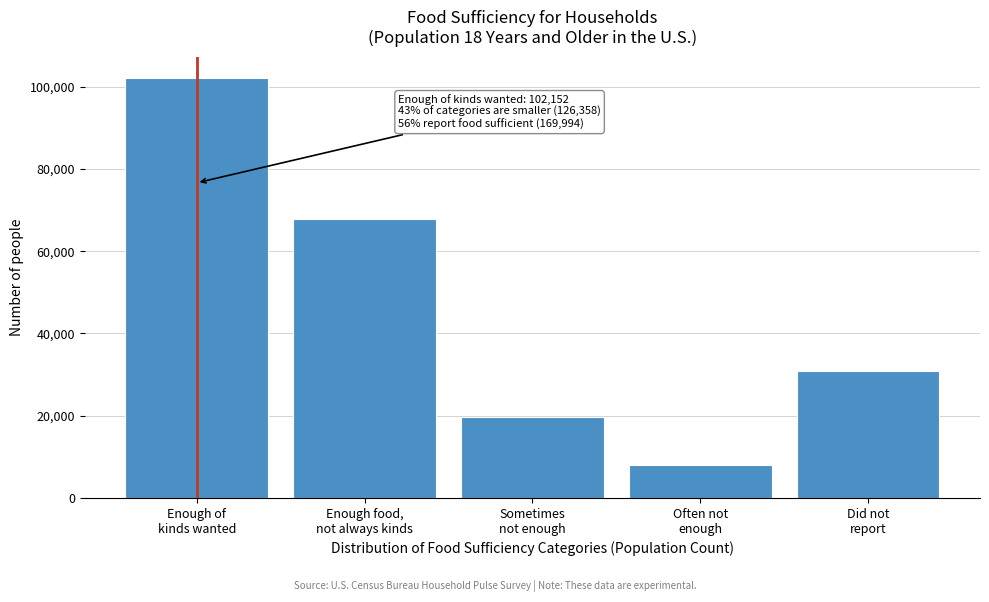

Reading right to left, what are all the values shown in this chart?

30766	7979	19771	67842	102152